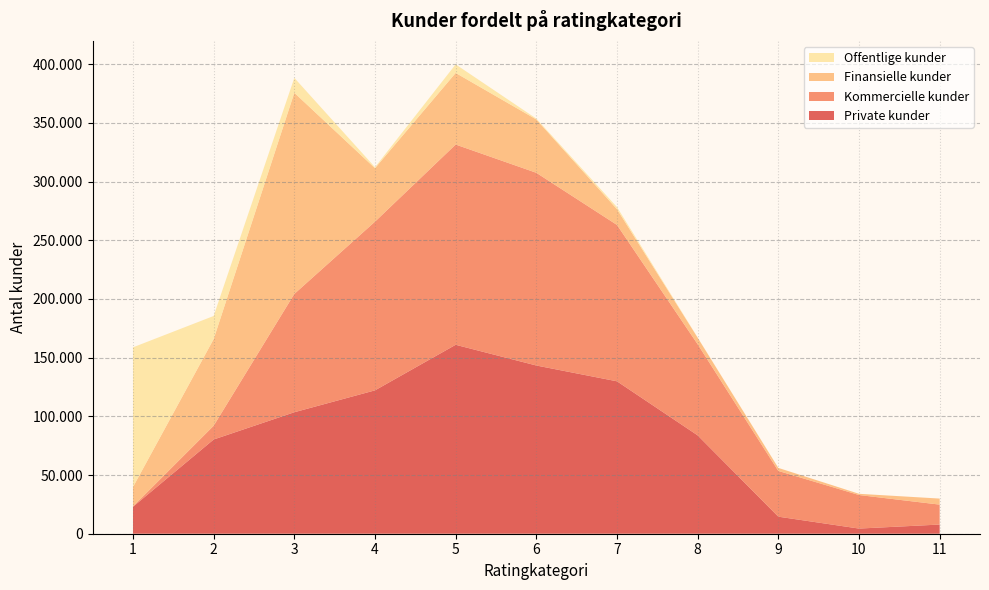

Reading left to right, transcribe all the data shown in this chart.

Private kunder: 22953	80256	103477	122120	160931	143287	129823	83778	14519	4387	7816
Kommercielle kunder: 279	11711	100774	143698	170567	164145	133192	77597	38949	28570	16973
Finansielle kunder: 16544	73833	171339	45520	60982	45445	13398	5605	2586	1045	5157
Offentlige kunder: 118981	19660	12697	835	7319	701	1812	163	32	0	0